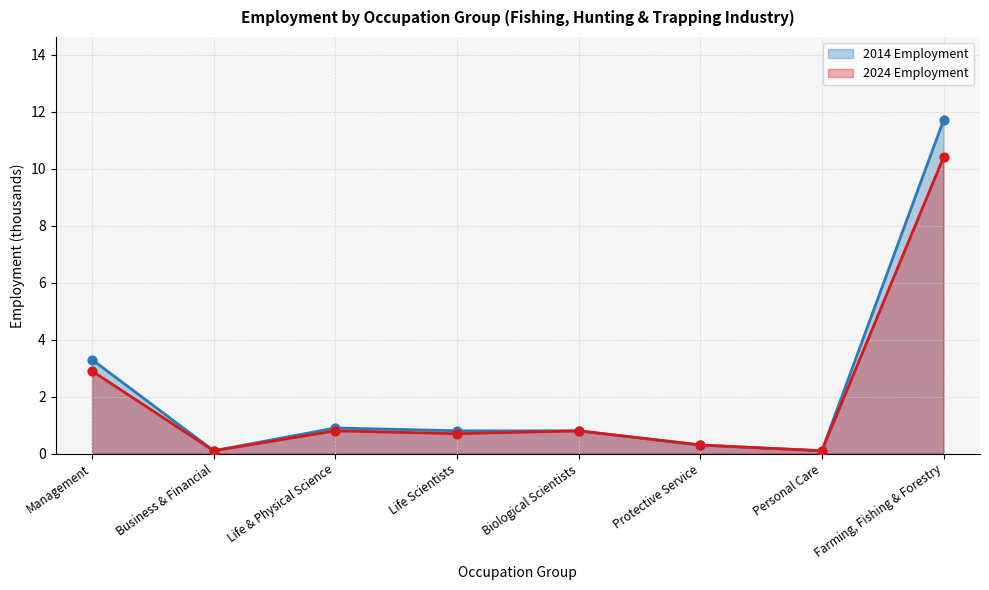

What are all the series names shown in the legend?

2014 Employment, 2024 Employment